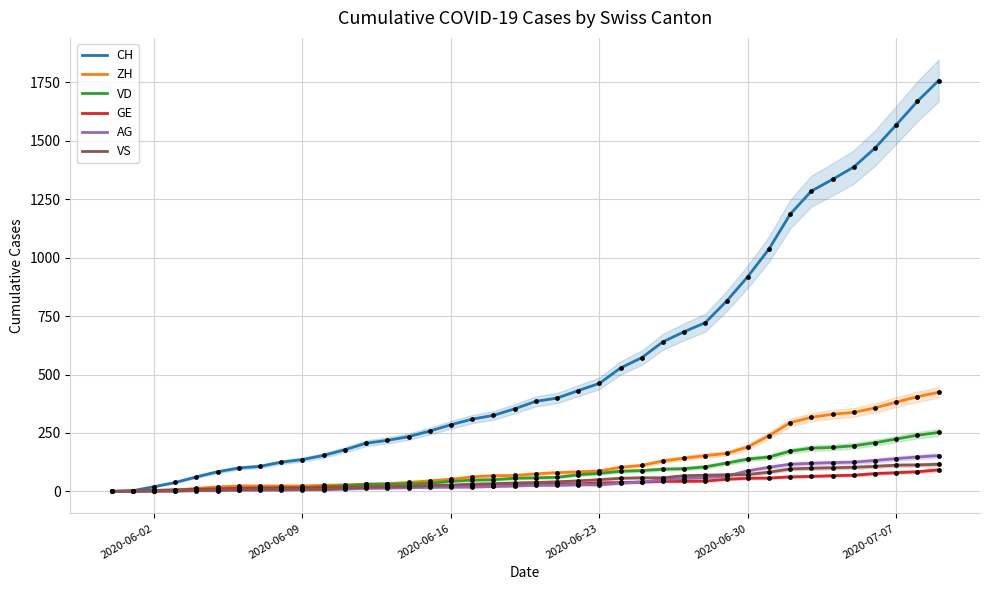

What is the maximum value for VS?

116